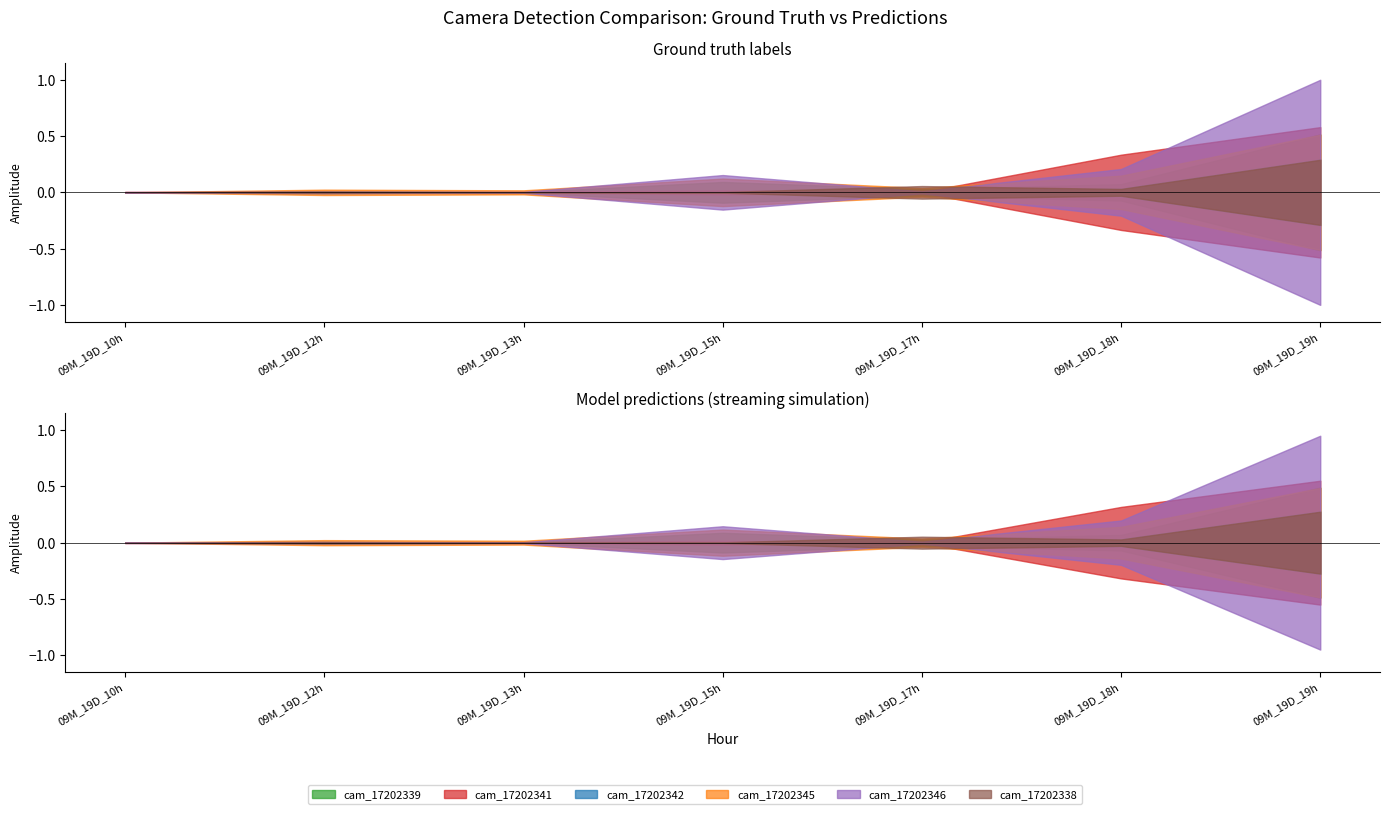

How many distinct data groups are displayed?

6